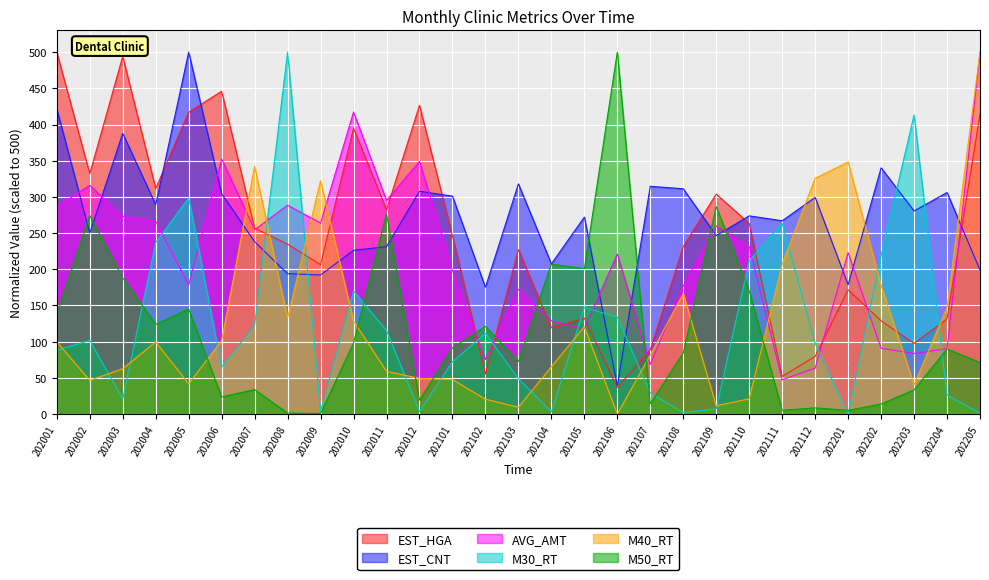

Which series ends up on top after the final intersection of M50_RT and EST_CNT?

EST_CNT